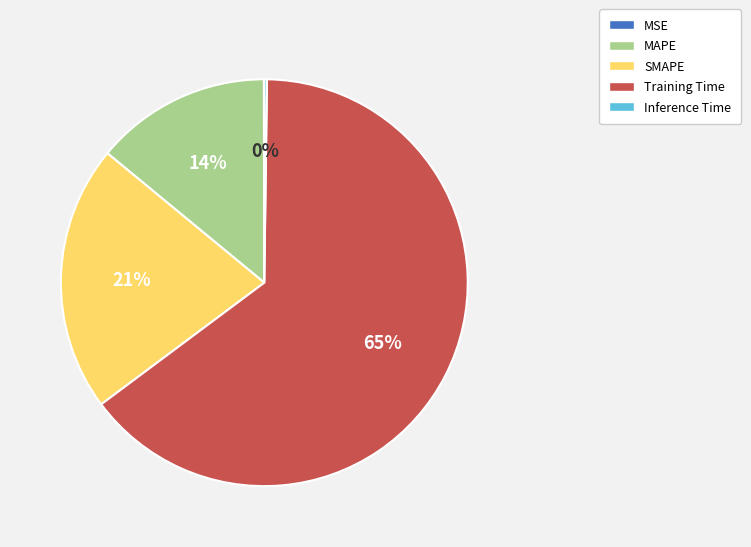

Which slice represents more than half of the pie?

Training Time